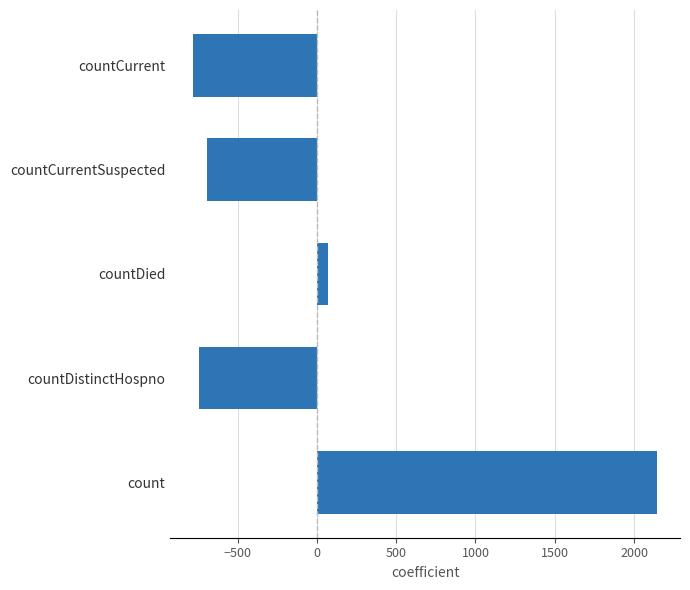

List the labels in order of value, smallest first.

countCurrent, countDistinctHospno, countCurrentSuspected, countDied, count